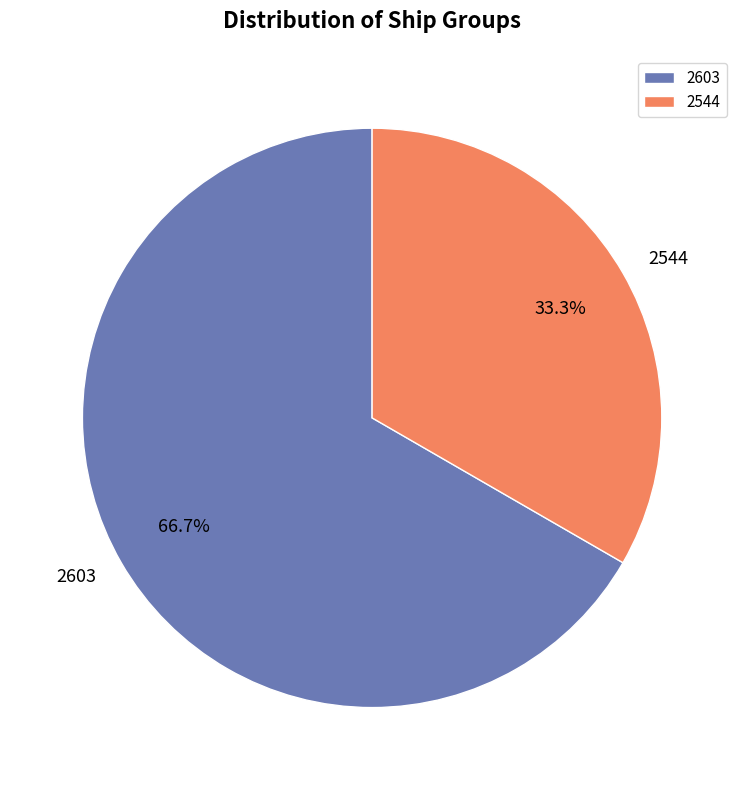

To the nearest percent, what is the difference between the largest and smallest slice percentages?

33%